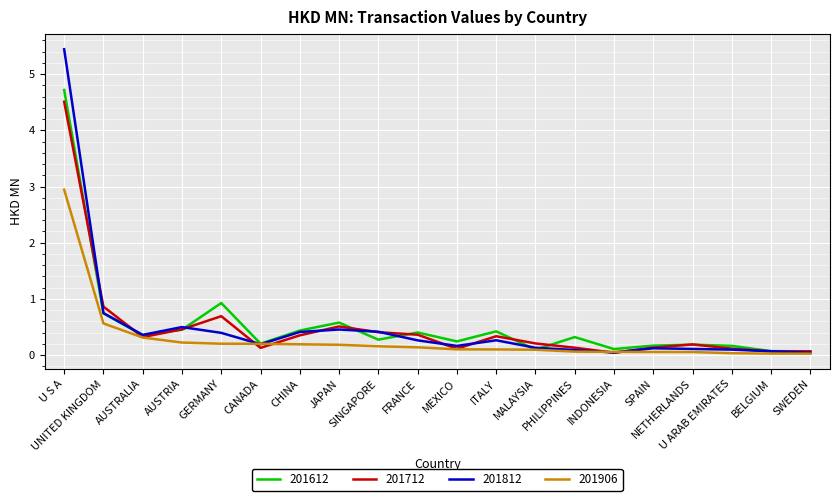

Which series has the largest range (max minus min)?

201812